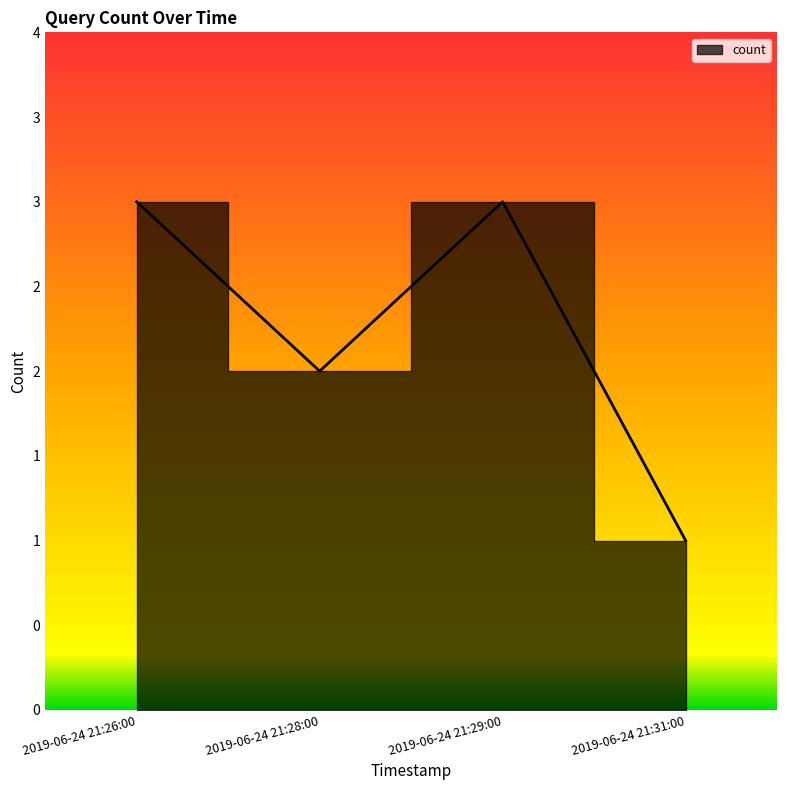

What is the label of the 2nd point from the left?

2019-06-24 21:28:00